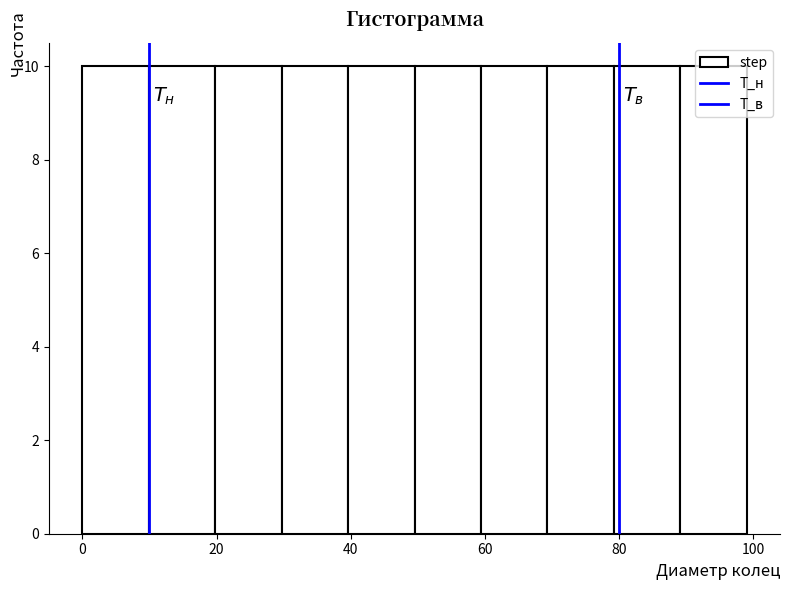

Reading left to right, list every bar in this chart as the range it spans on the x-axis followed by its height. Neither the bar edges nor the heights are printed on the chart, so give them approximately, as read against the axes.

0 to 10: 10
10 to 20: 10
20 to 30: 10
30 to 40: 10
40 to 50: 10
50 to 60: 10
60 to 70: 10
70 to 80: 10
80 to 90: 10
90 to 100: 10